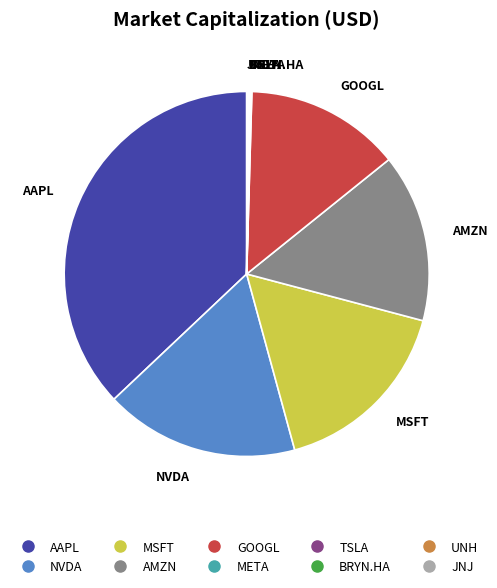

Does AAPL account for over 50% of the chart?

No